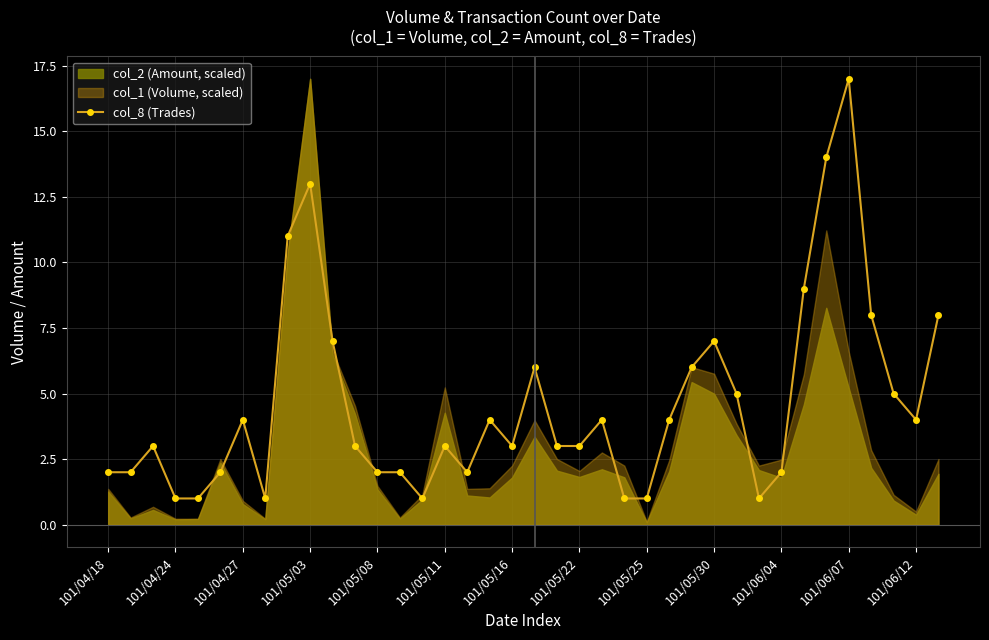

True or false: col_8 (Trades) has a value of 3 at 101/05/11.

True